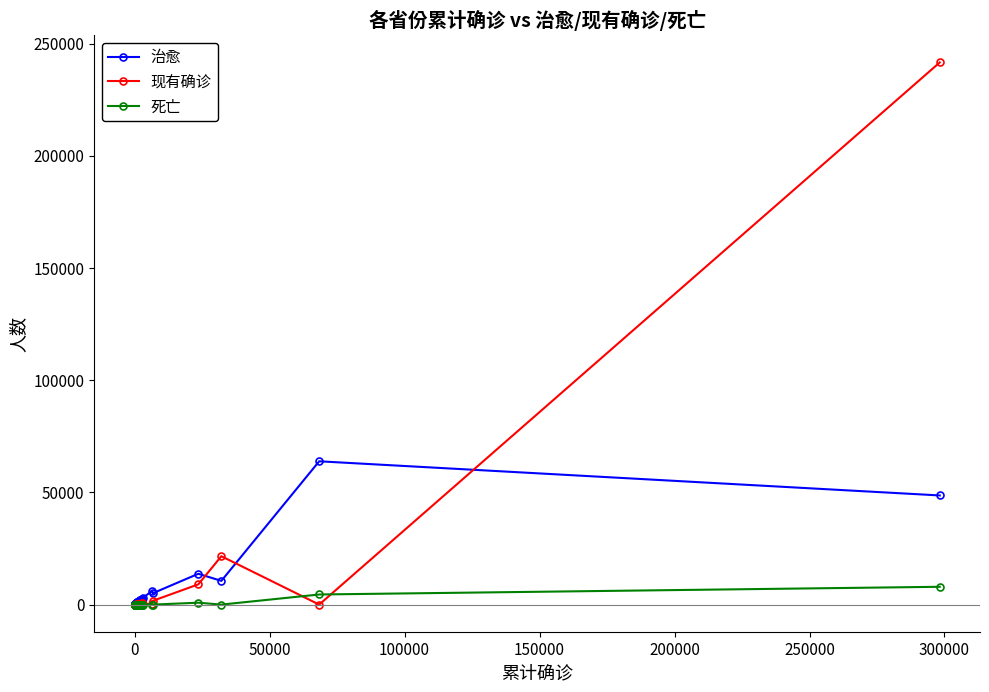

Which series has the largest range (max minus min)?

现有确诊